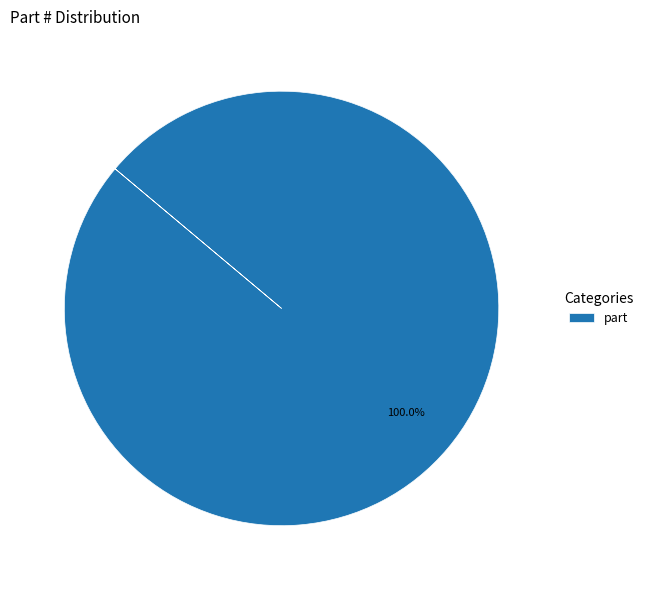

Is it true that part is 100% of the pie?

True